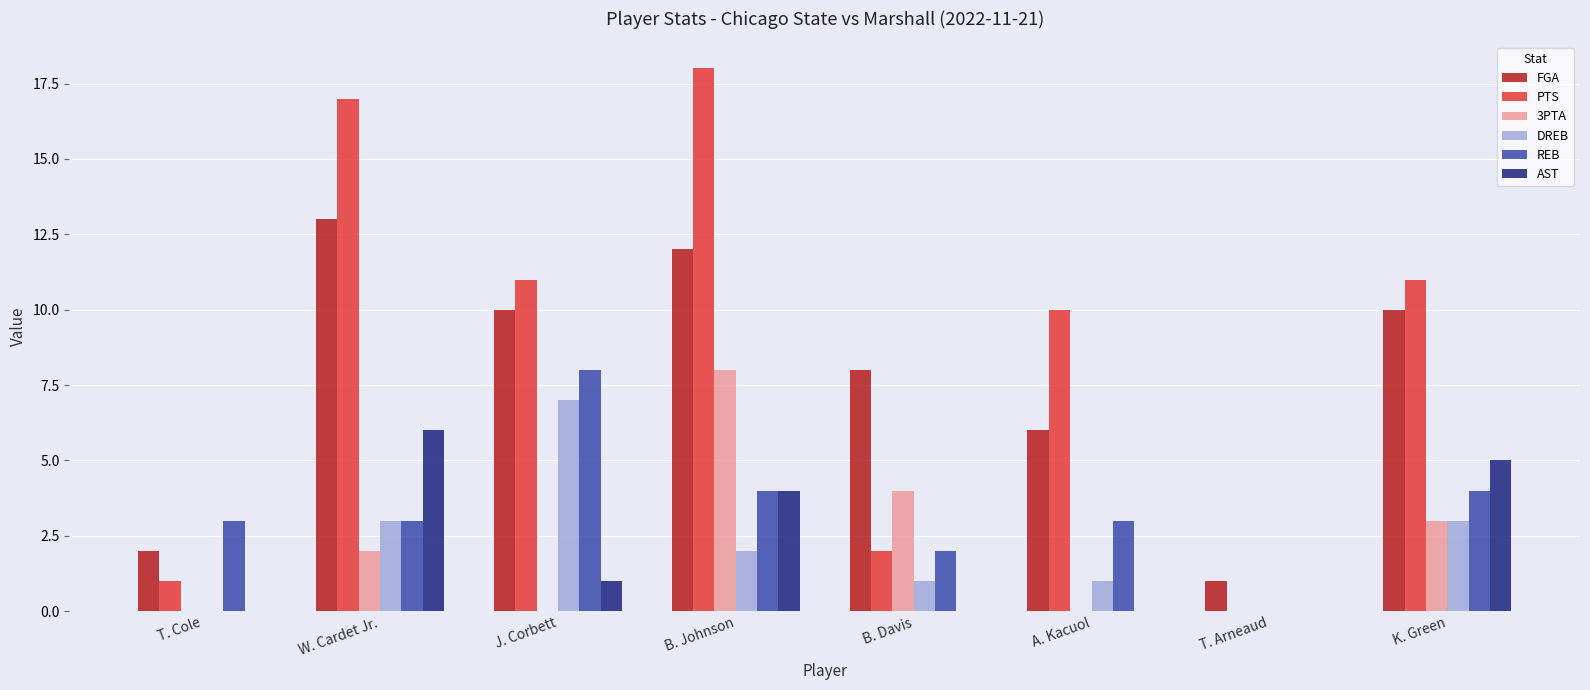

What is the total value across all series at A. Kacuol?

20